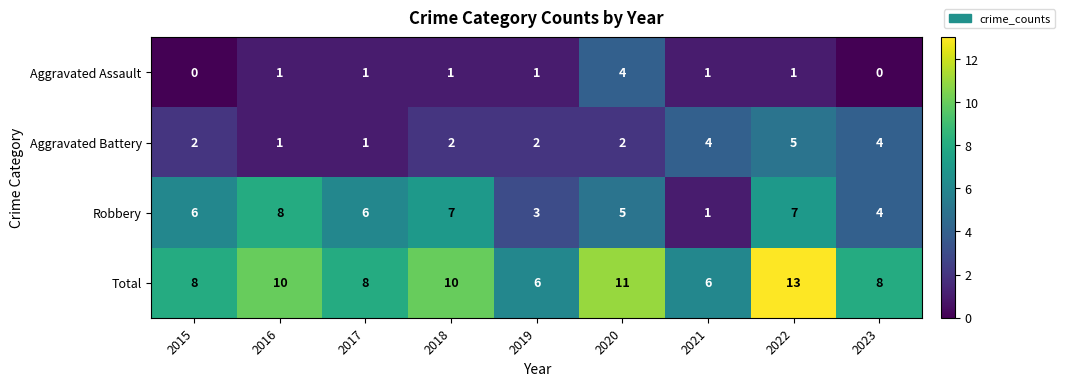

Which series changed the most between 2015 and 2019?

Robbery